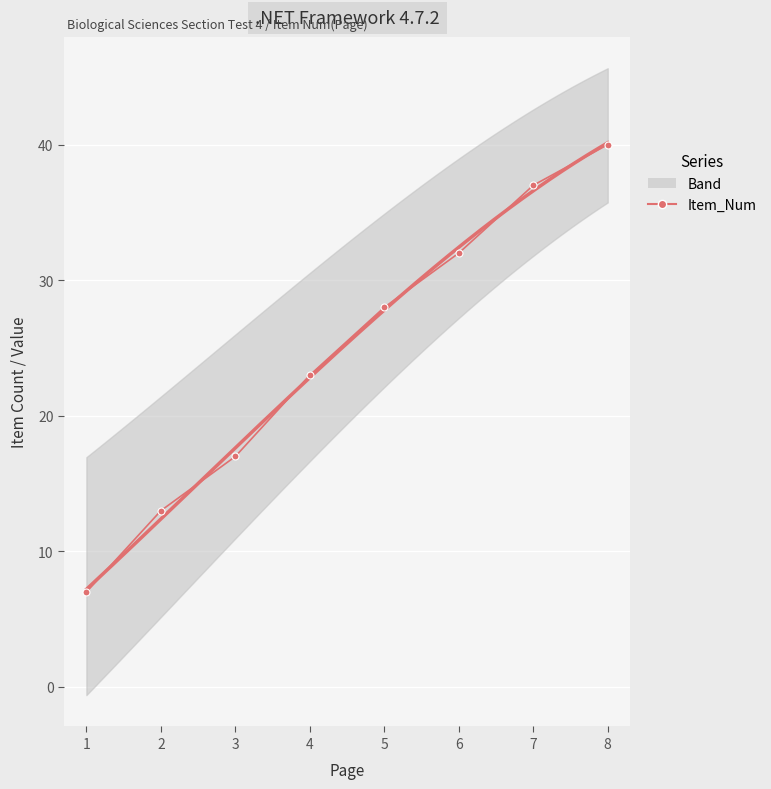

Is this an area chart (filled region under the line)?

No